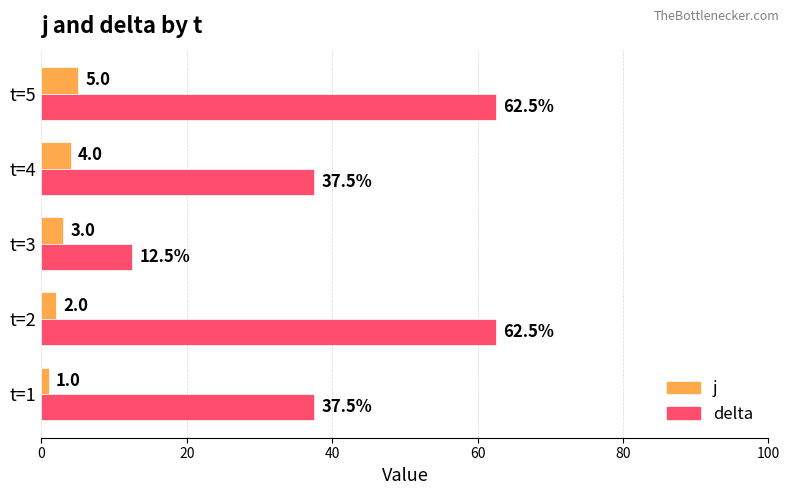

How many data points in j are less than 3?

2